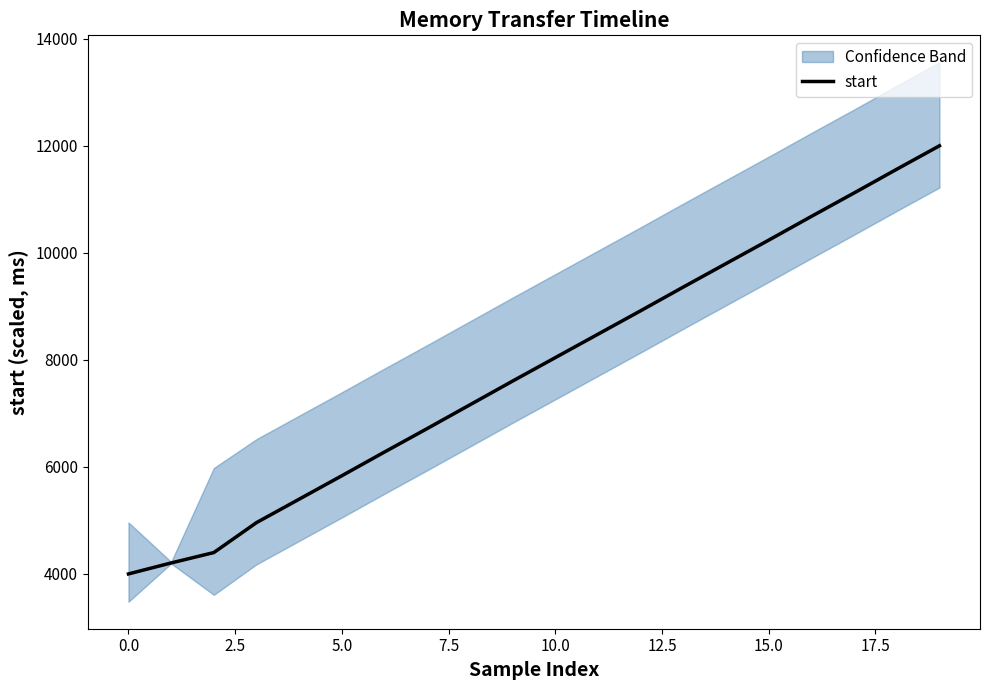

What is the minimum value for start?

4000.0